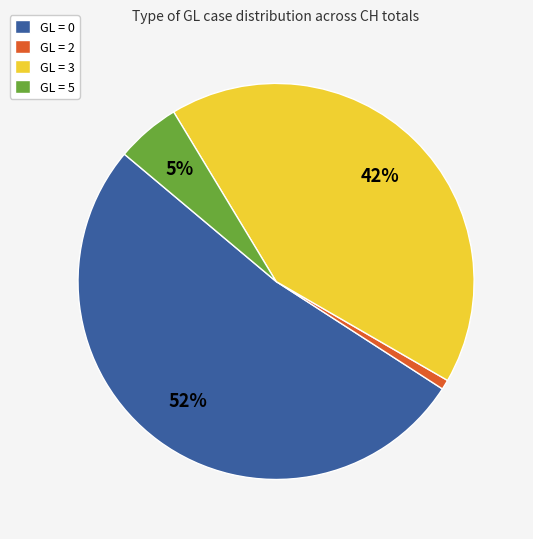

How many segments does this pie chart have?

4